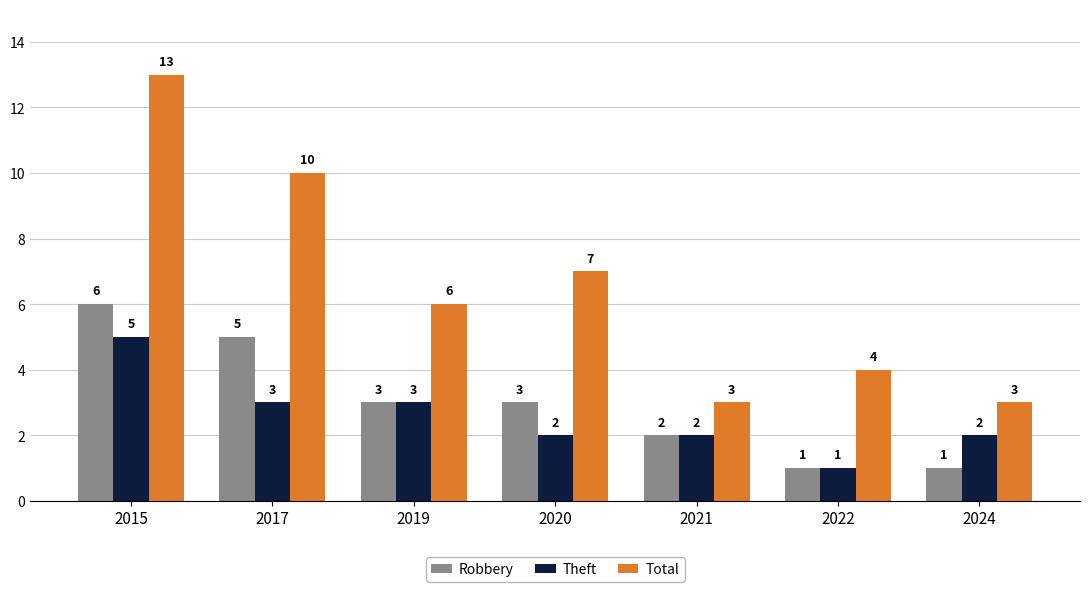

What is the total value across all series at 2024?

6